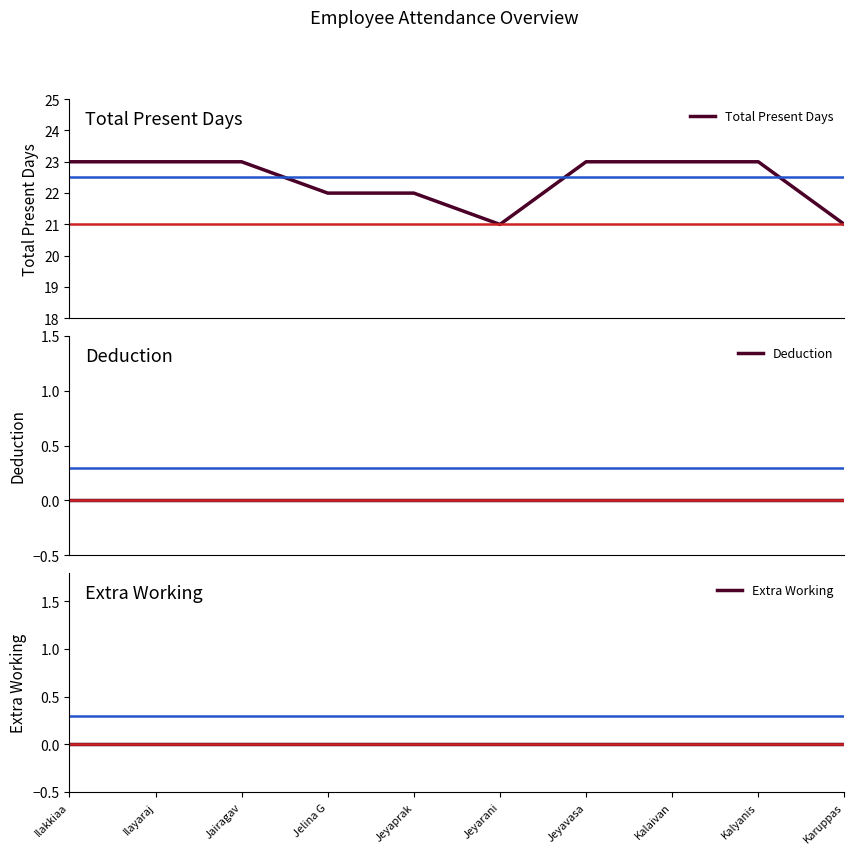

Where is Extra Working nearest to the value 0?

Ilakkiaa